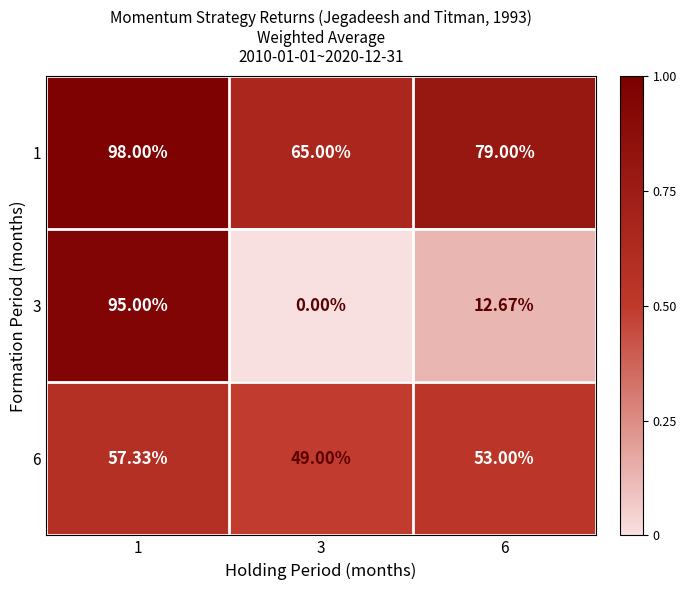

Is the value of 3 at 3 greater than the value of 6 at 1?

No